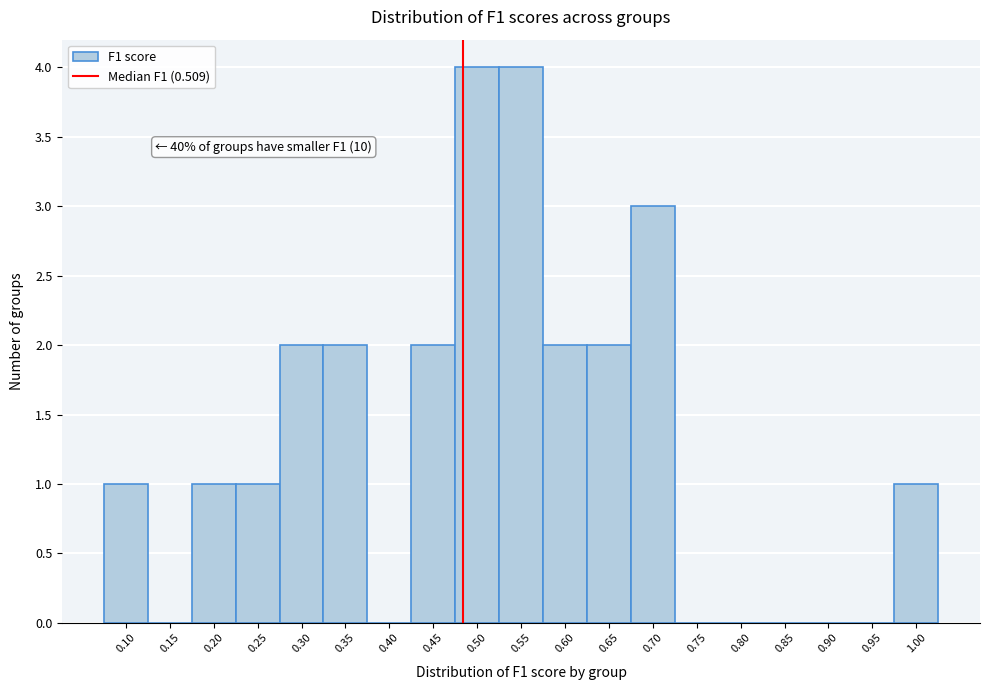

Reading left to right, what are all the values shown in this chart?

0.10=1	0.15=0	0.20=1	0.25=1	0.30=2	0.35=2	0.40=0	0.45=2	0.50=4	0.55=4	0.60=2	0.65=2	0.70=3	0.75=0	0.80=0	0.85=0	0.90=0	0.95=0	1.00=1